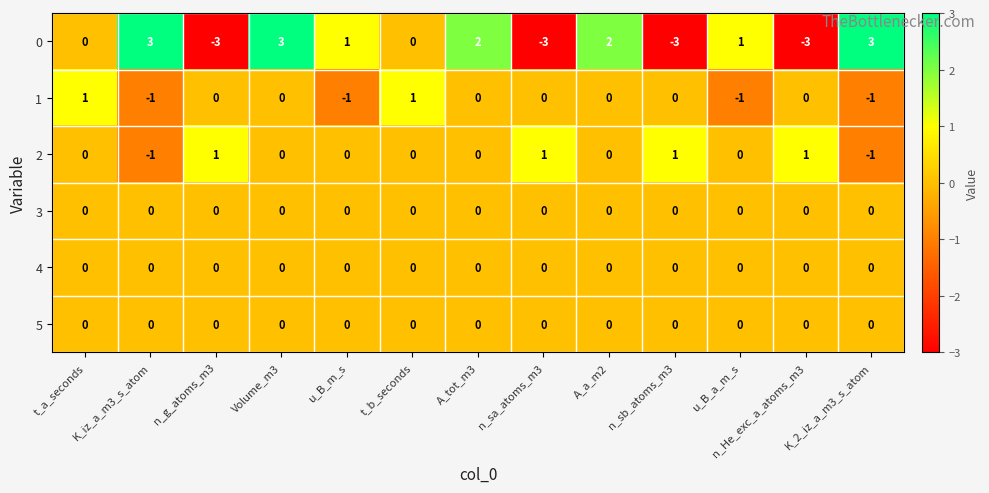

How many series are shown in this chart?

6